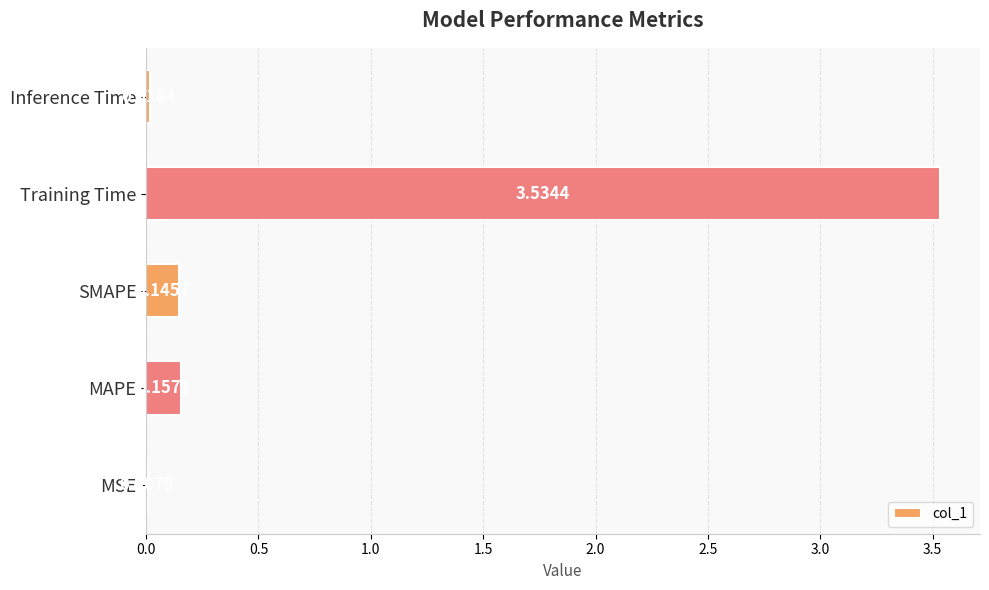

Which label corresponds to the largest value in the chart?

Training Time